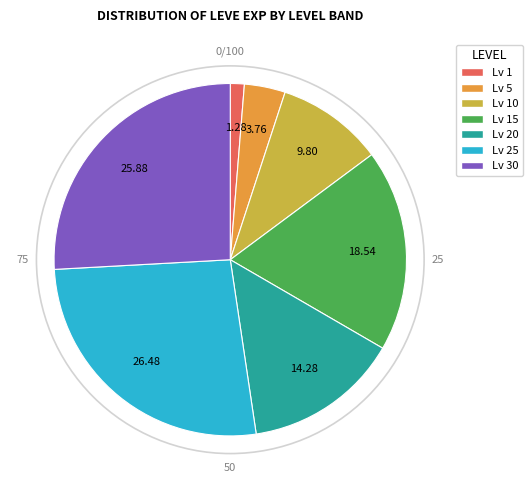

Is there any slice that represents more than half of the pie?

No